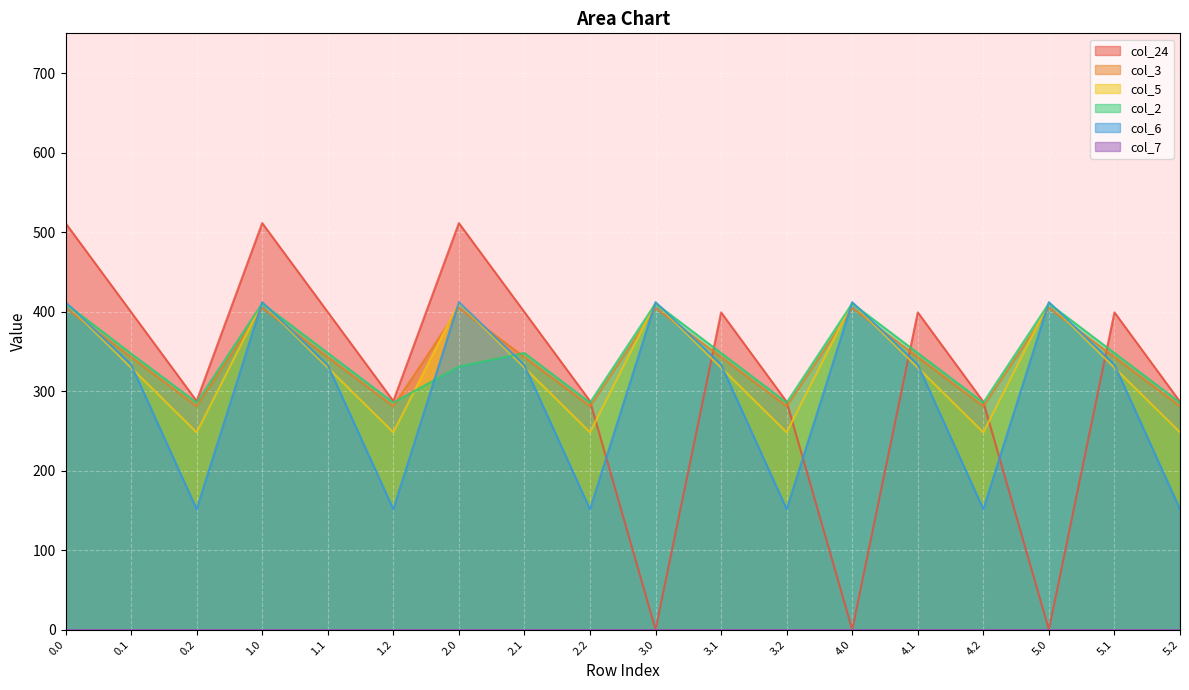

Reading right to left, list all the values displayed in this chart.

col_24: 286.6	399.0	0.0	286.6	399.0	0.0	286.6	399.0	0.0	287.5	399.4	511.3	287.5	399.4	511.3	287.5	399.4	511.3
col_3: 281.0	342.7	404.4	281.0	342.7	404.4	281.0	342.7	404.4	281.0	342.7	404.4	281.0	342.7	404.4	281.0	342.7	404.4
col_5: 248.1	329.5	410.8	248.1	329.5	410.8	248.1	329.5	410.8	248.1	329.5	410.8	248.1	329.5	410.8	248.1	329.5	410.8
col_2: 285.5	347.9	410.3	285.5	347.9	410.3	285.5	347.9	410.3	285.5	347.9	330.8	285.5	347.9	410.3	285.5	347.2	410.3
col_6: 151.5	333.3	411.9	151.5	333.3	411.9	151.5	333.3	411.9	151.5	332.5	411.9	151.5	332.5	411.9	151.5	333.3	411.9